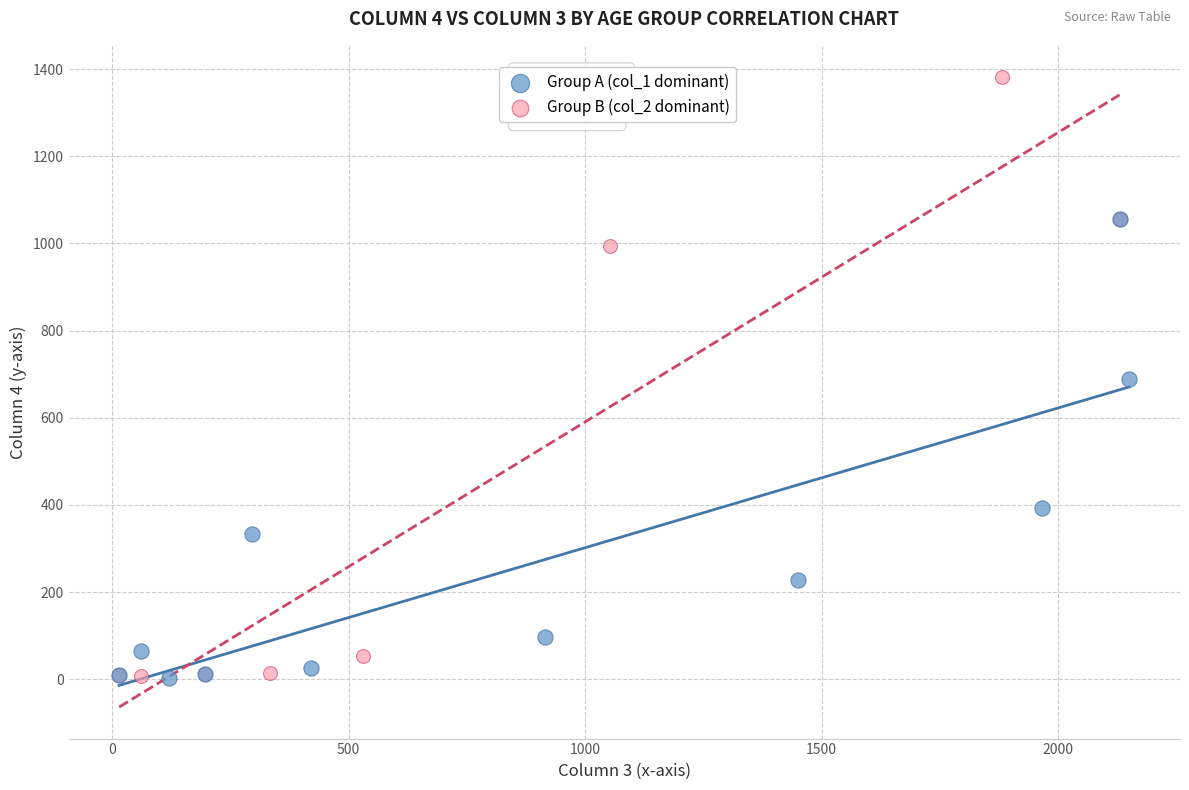

Which series reaches the maximum Y coordinate?

Group B (col_2 dominant)